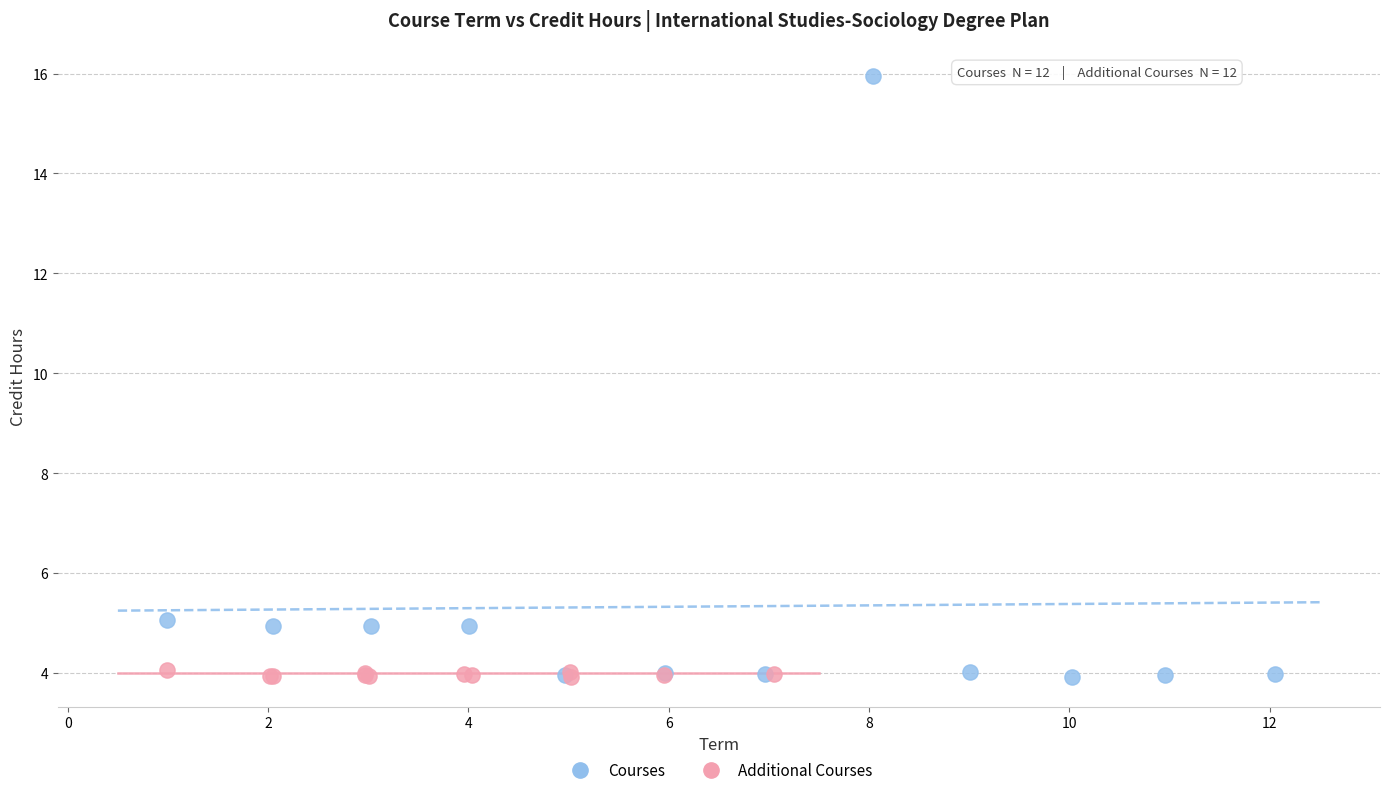

Which series contains the highest Y value?

Courses